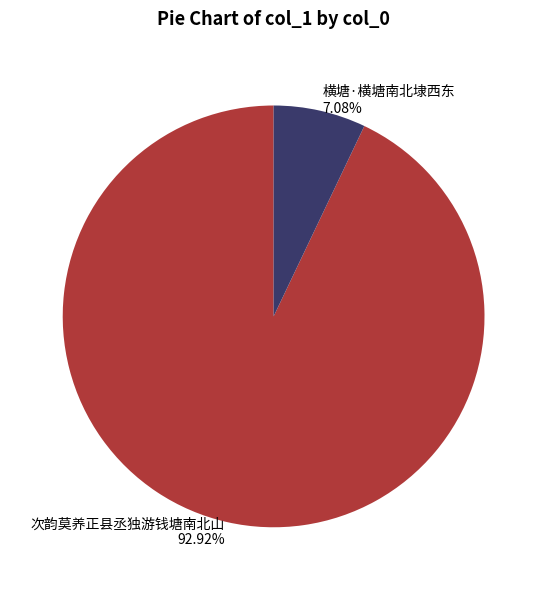

Which category has the smallest portion of the pie?

横塘·横塘南北埭西东